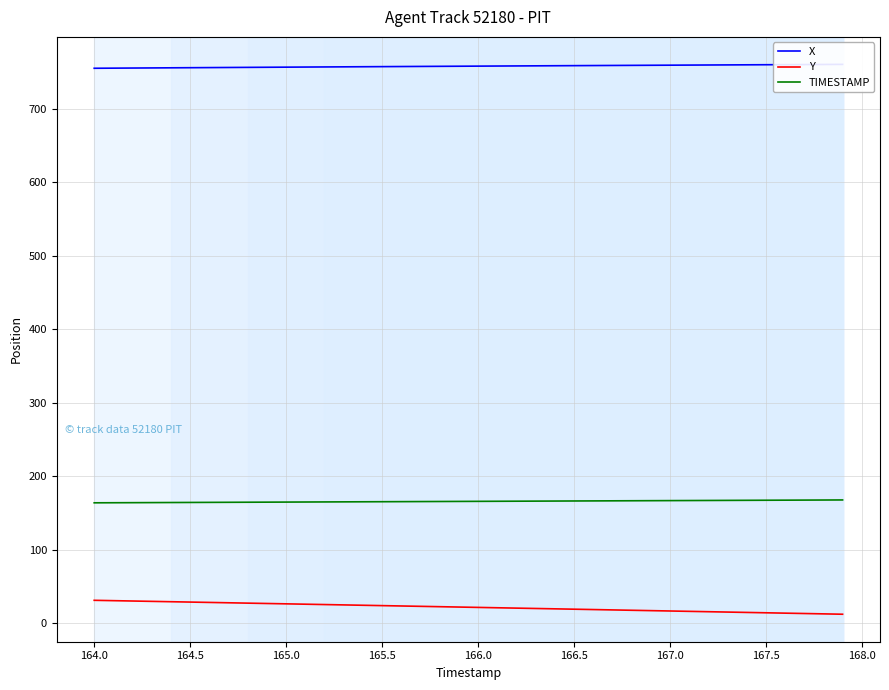

The TIMESTAMP series shows 167.5 at 167.5. True or false?

True